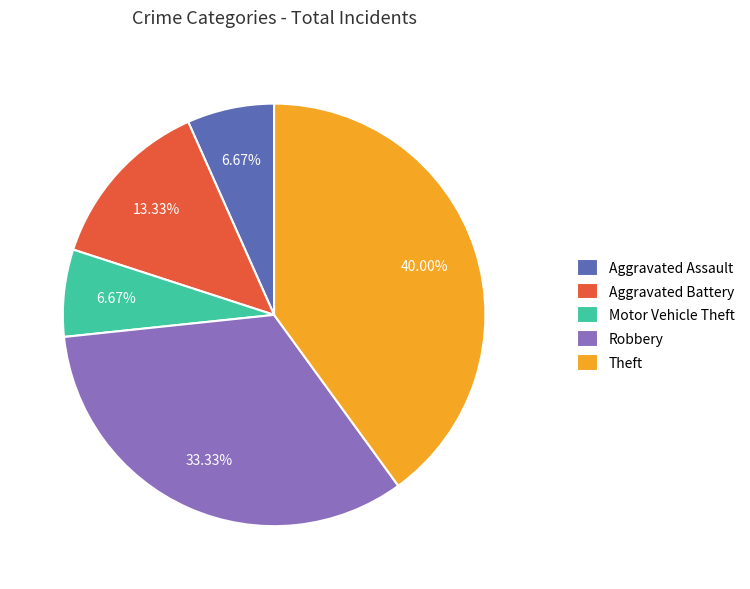

How many slices are in this pie chart?

5